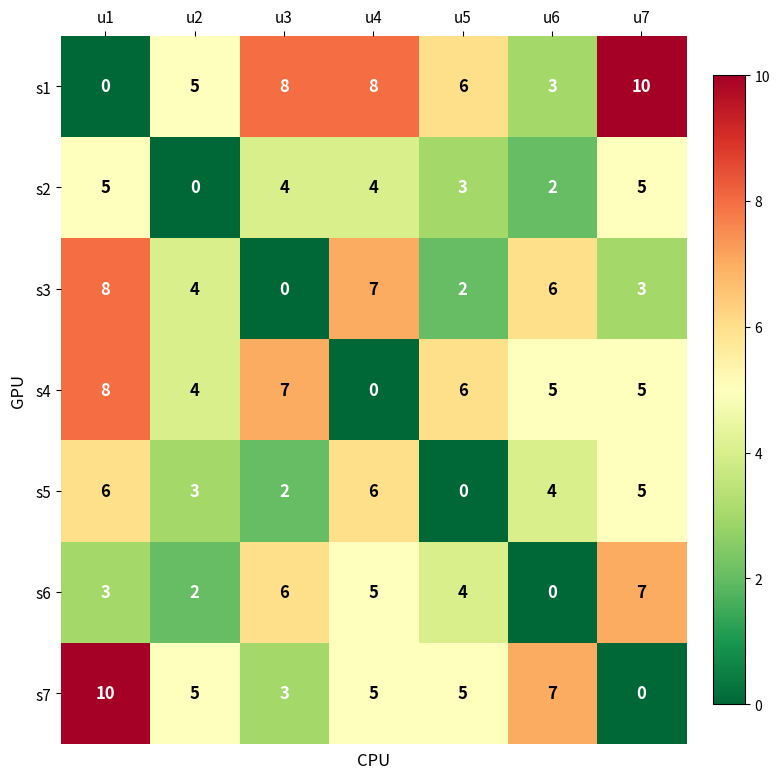

At which label is s4 closest to 4?

u2